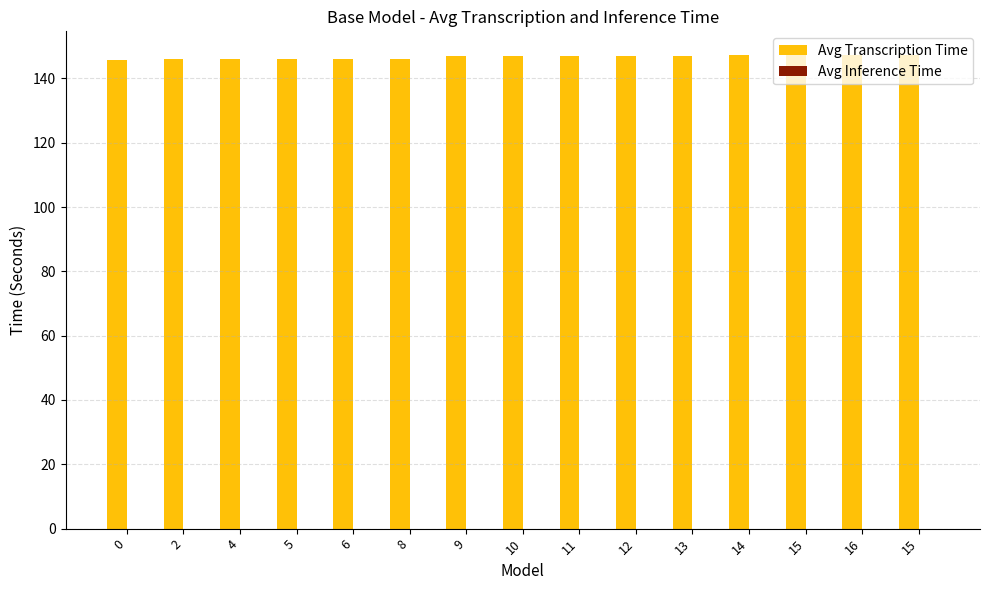

Reading left to right, list all the values displayed in this chart.

Avg Transcription Time: 145.7	146.0	146.0	146.0	146.0	146.1	146.8	147.0	147.0	147.0	147.0	147.2	147.2	147.2	147.3
Avg Inference Time: 0.0	0.0	0.0	0.0	0.0	0.0	0.0	0.0	0.0	0.0	0.0	0.0	0.0	0.0	0.0